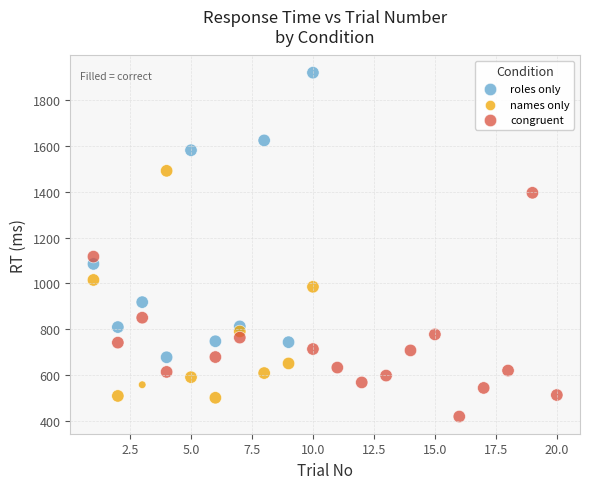

Which series has the widest spread of Y values?

roles only